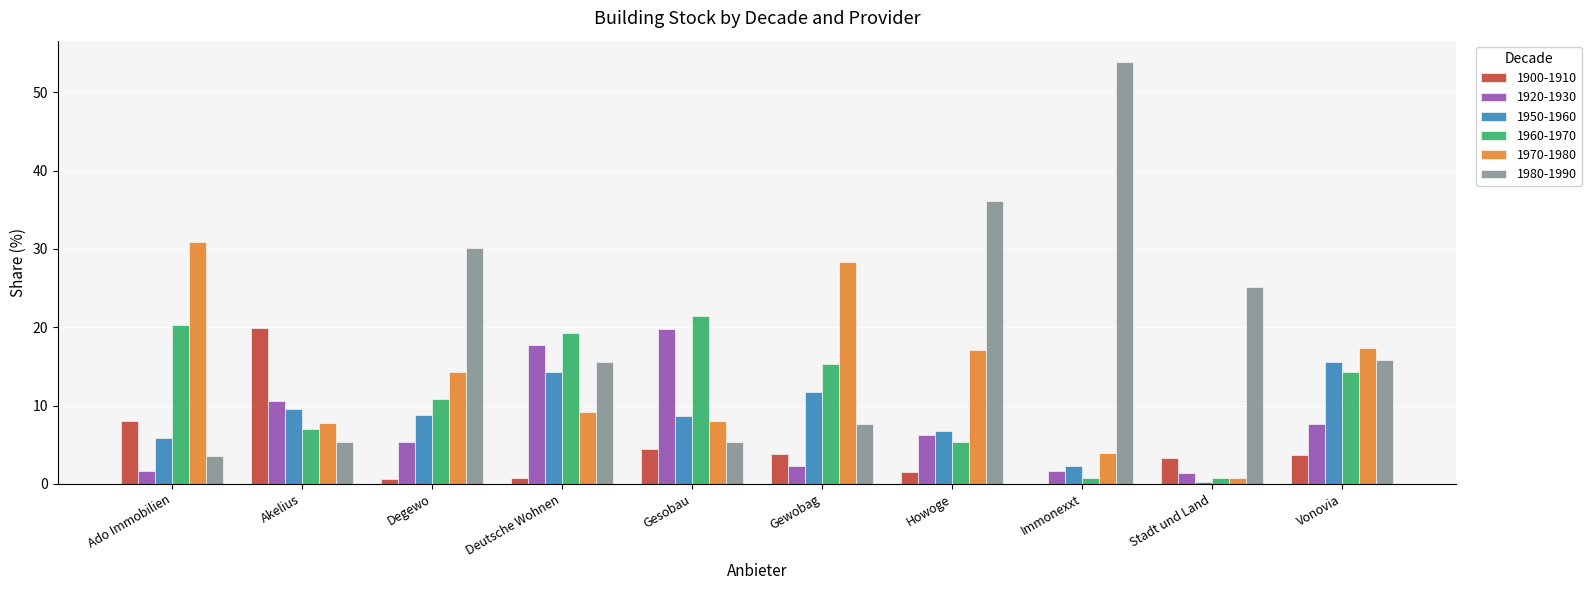

The 1950-1960 series shows 15.6 at Vonovia. True or false?

True